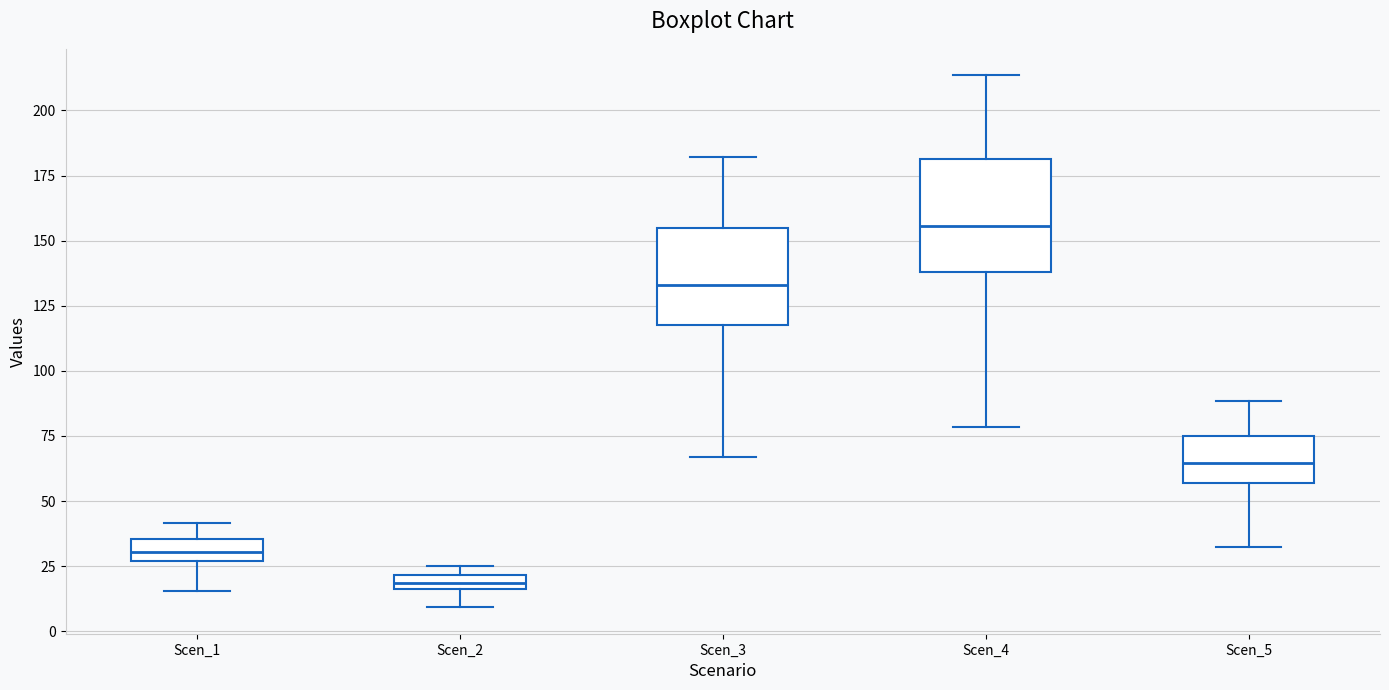

Which box's median line is the lowest?

Scen_2